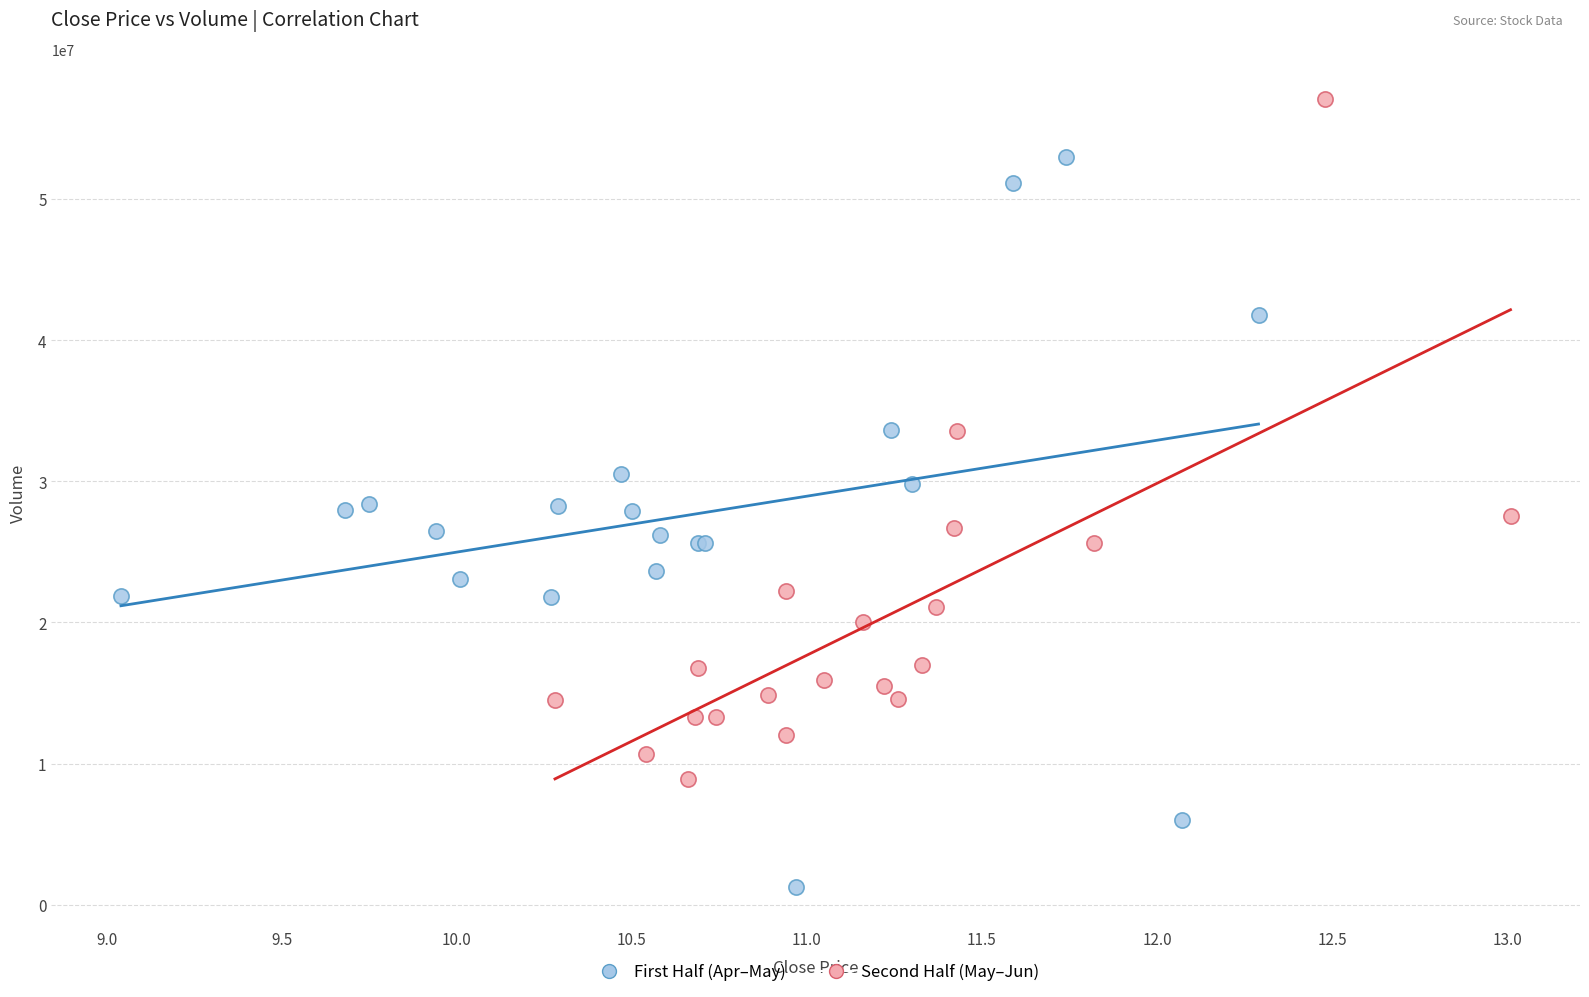

Which series contains the lowest Y value?

First Half (Apr–May)